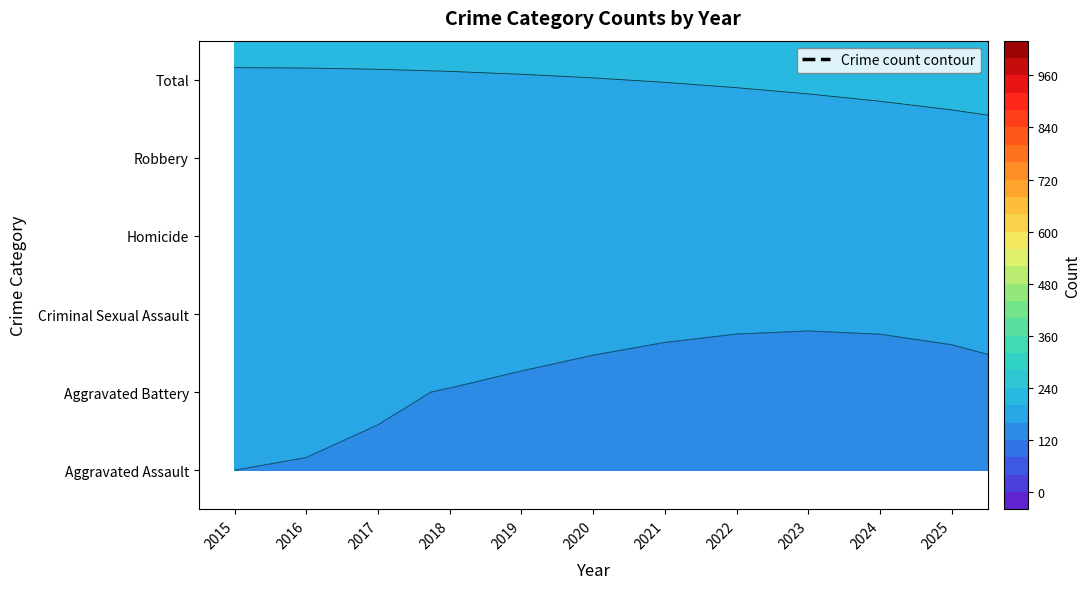

What is the sum of all Homicide values?

270